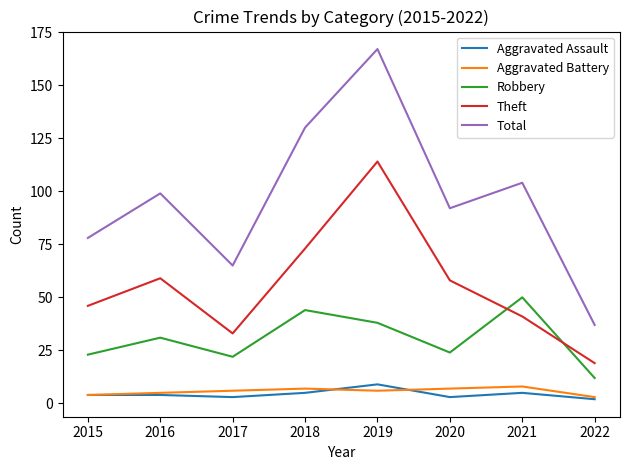

Is it true that Aggravated Battery equals 6 at 2017?

True